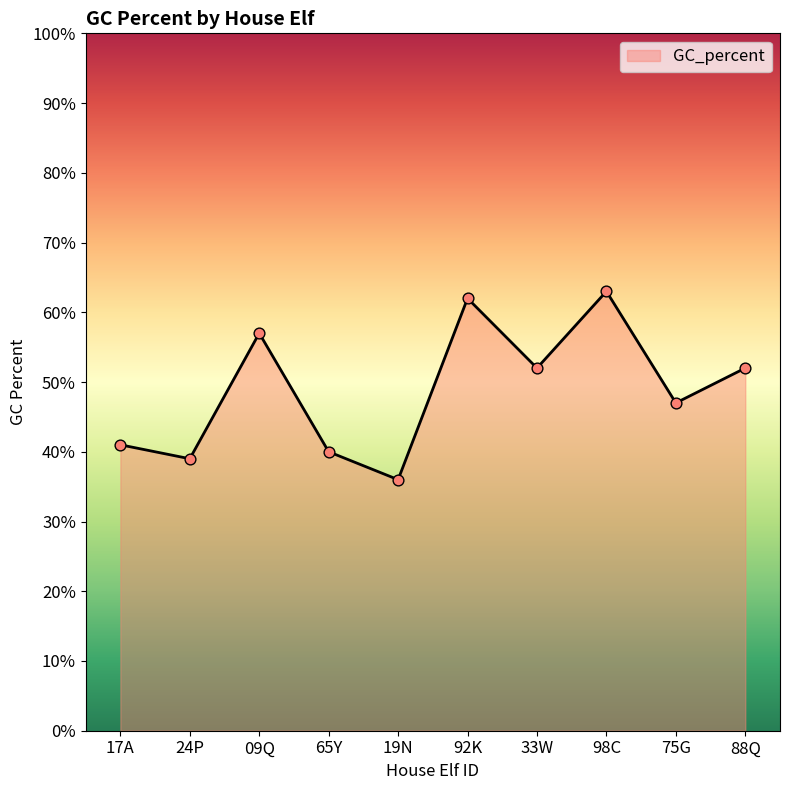

What is the change in value from 98C to 75G?

-16